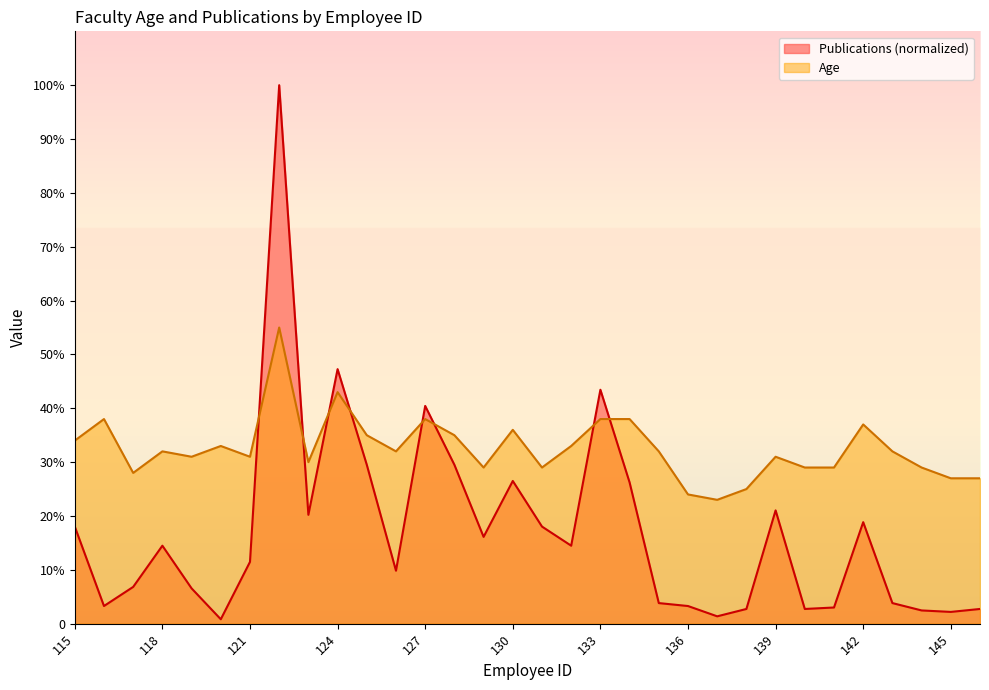

What is the value of the Publications point at the 23rd from the left?

1.4